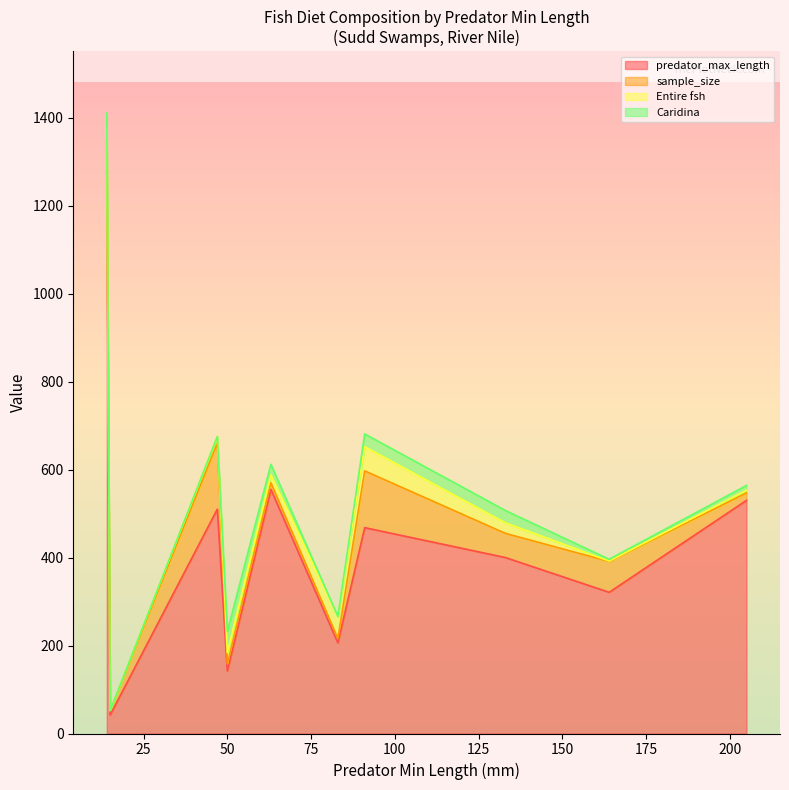

Where is the first local minimum for sample_size?

Clarias gariepinus (15)